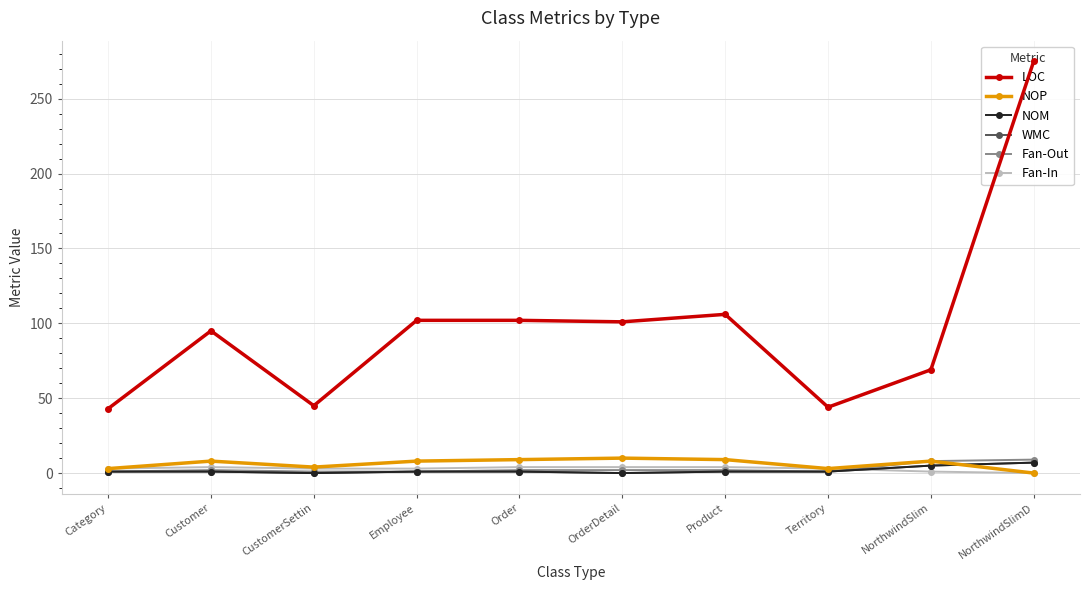

Which has a higher value, Product or CustomerSettin?

Product